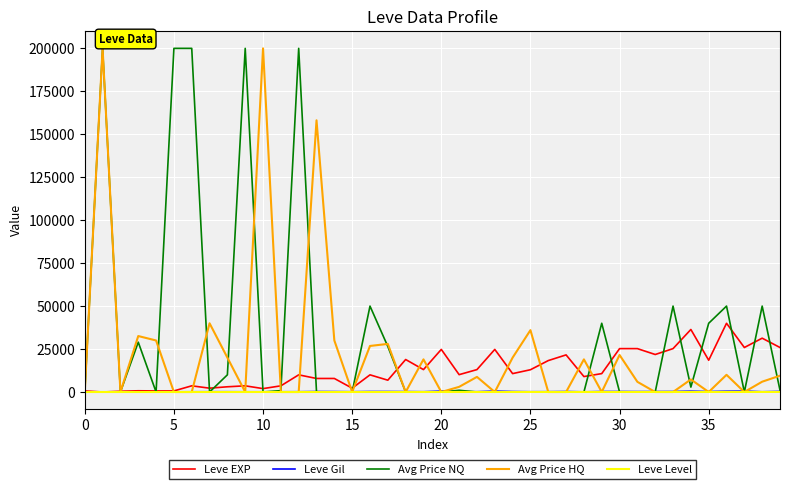

At how many categories does at least one series exceed 129534?

7